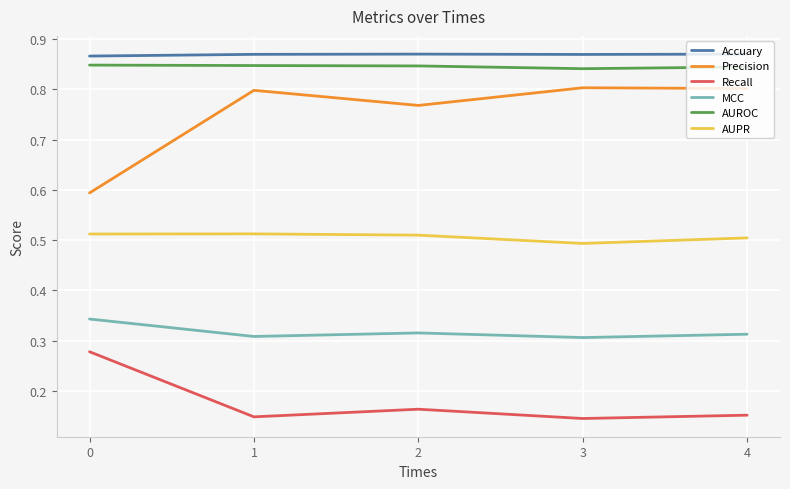

Is this an area chart (filled region under the line)?

No